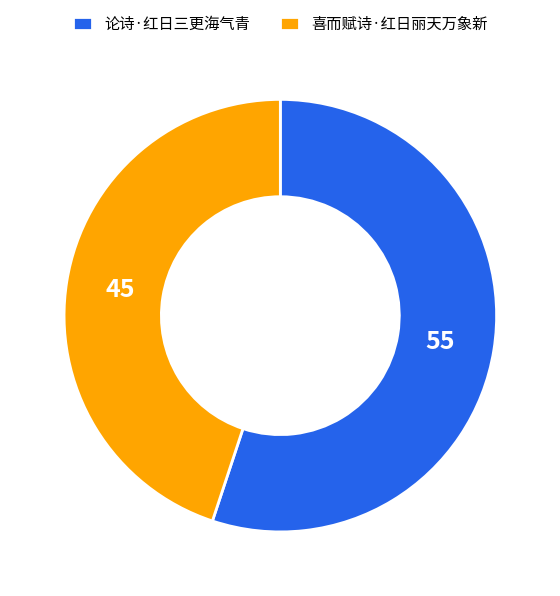

Between 喜而赋诗·红日丽天万象新 and 论诗·红日三更海气青, which is larger?

论诗·红日三更海气青